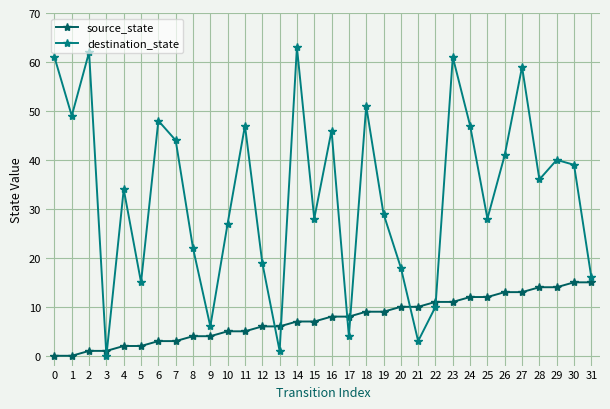

What is the value of the destination_state point at the 10th from the left?

6